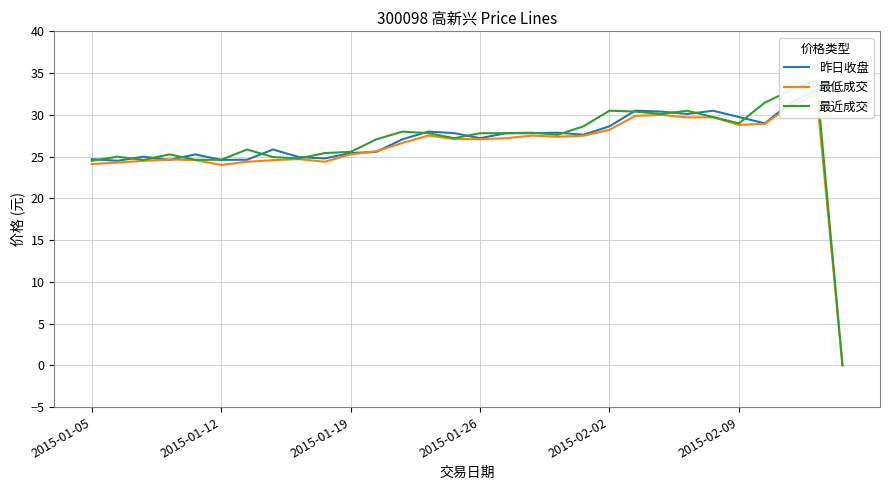

What is the value of the 昨日收盘 point at the 18th from the left?

27.8